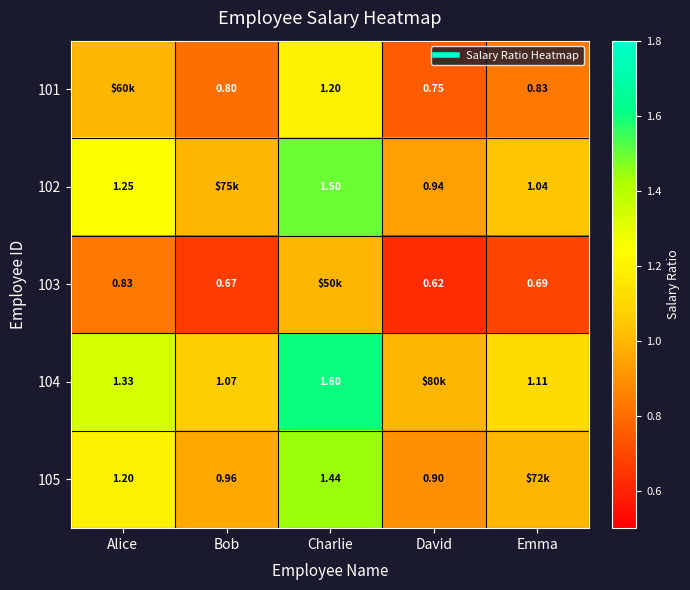

What value does the 101 series have at Bob?

0.8